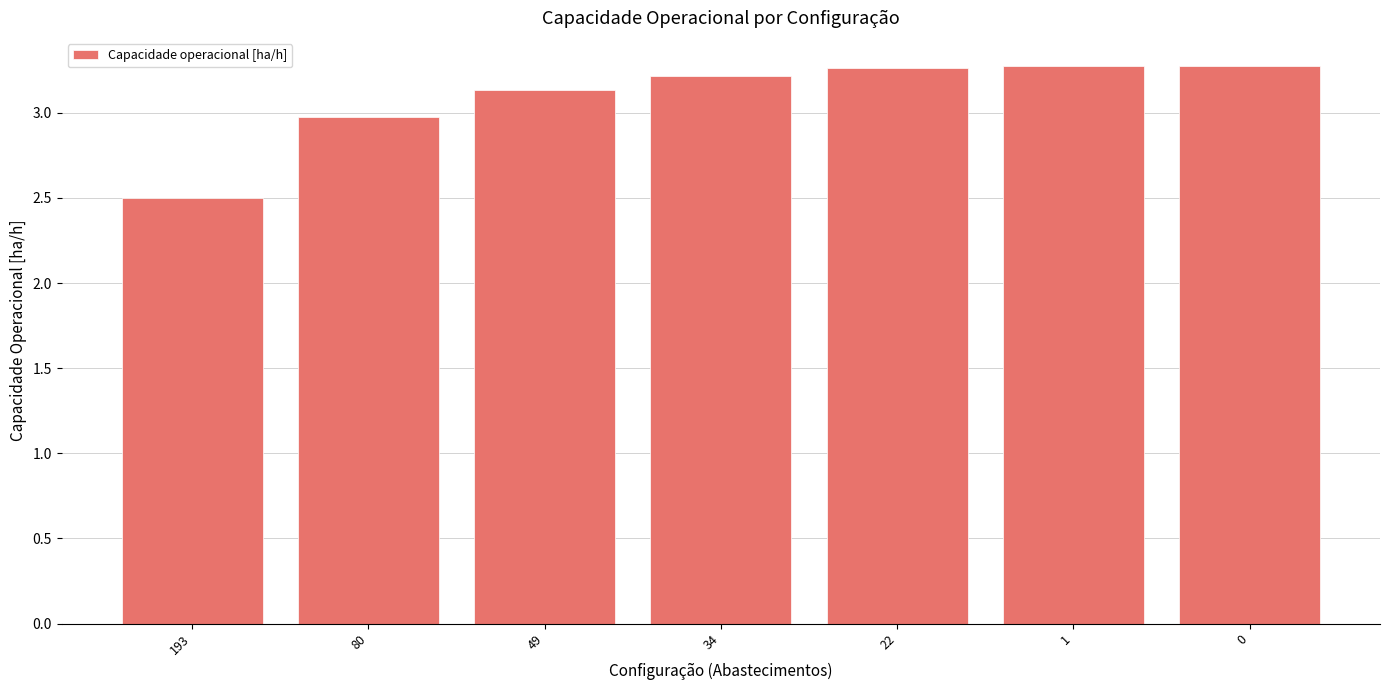

Is it true that the value at 49 is 3.1?

True